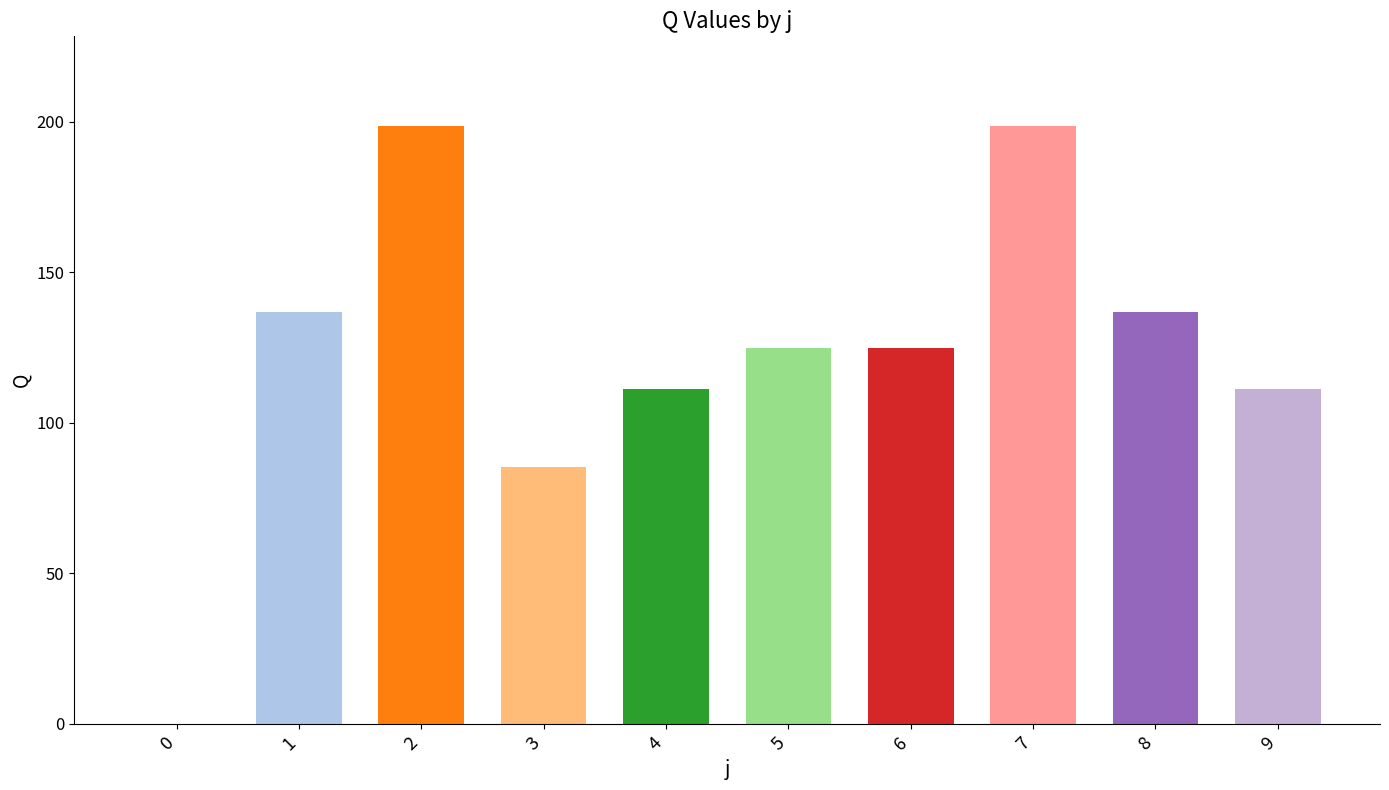

What is the approximate value at 5?

124.8